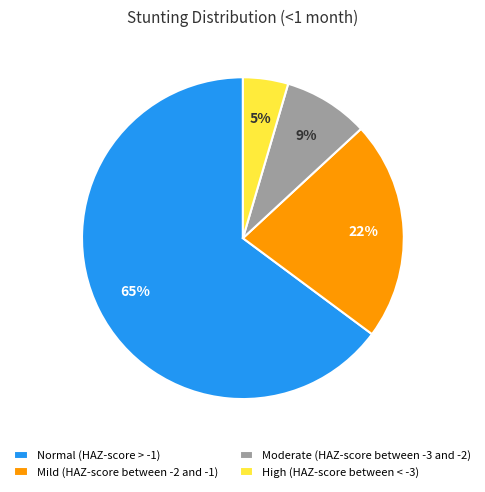

To the nearest percent, what is the average slice percentage?

25%